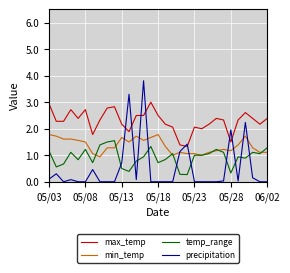

True or false: min_temp has a value of 0.9 at 7.

True